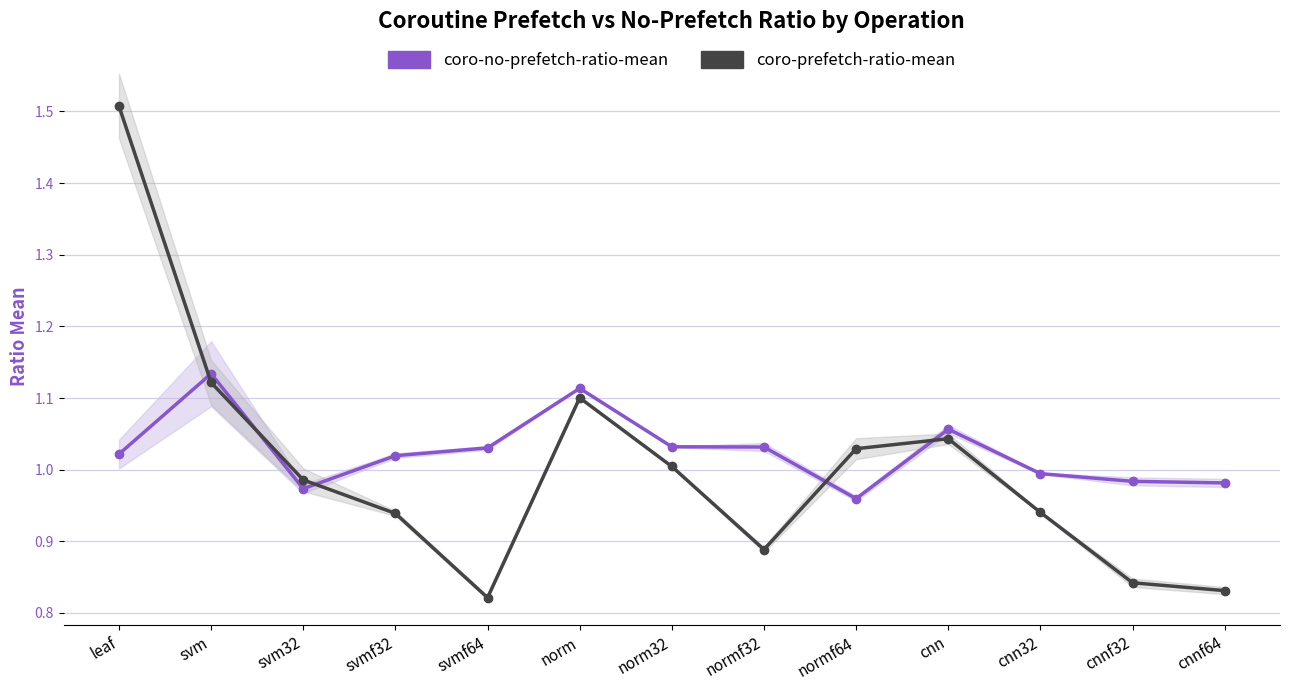

What is the sum of the coro-no-prefetch-ratio-mean values at svmf64 and leaf?

2.1